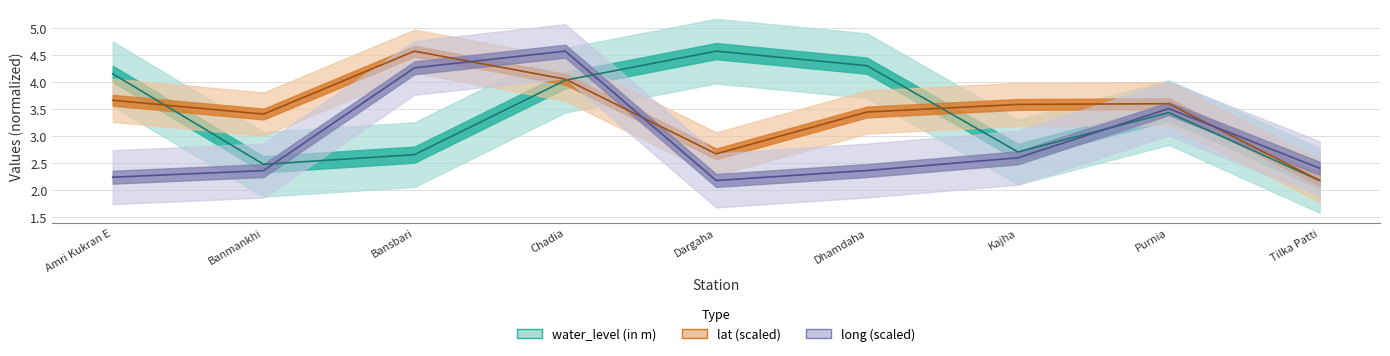

Which category has the lowest value across all series?

Tilka Patti